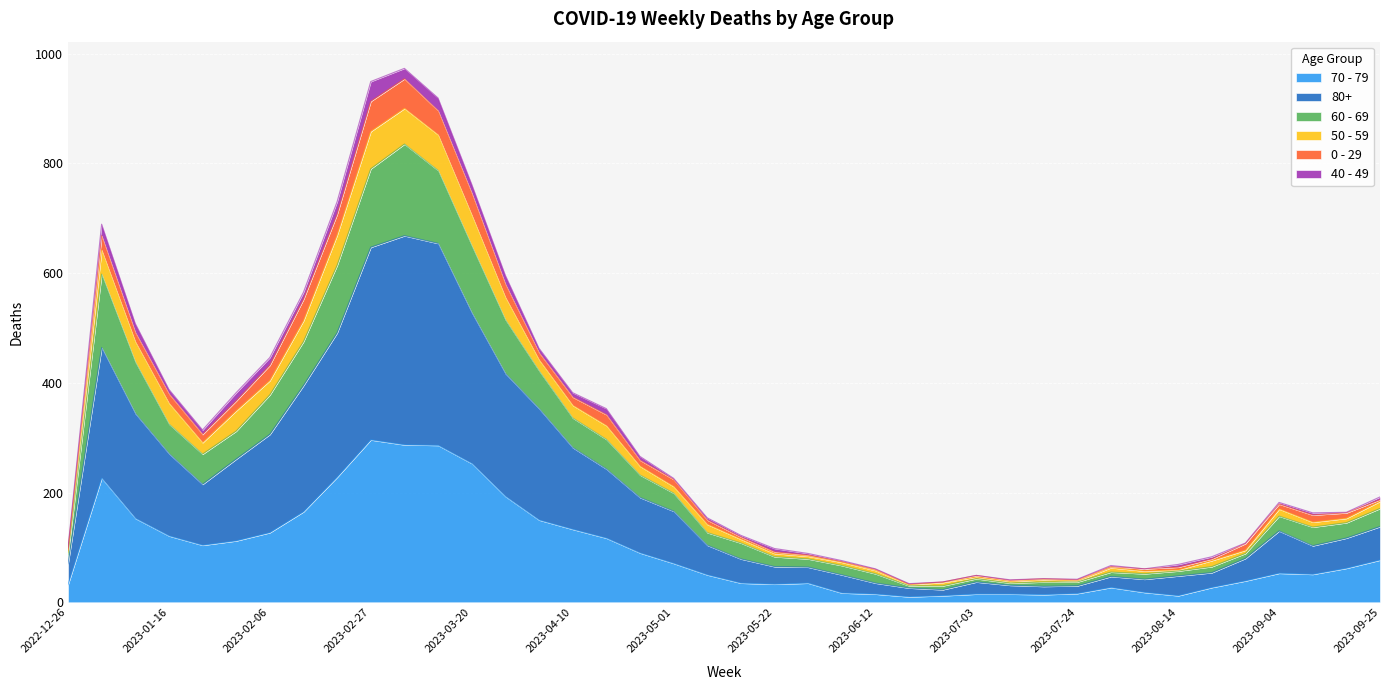

True or false: 80+ has more than 1 interior local peaks.

True